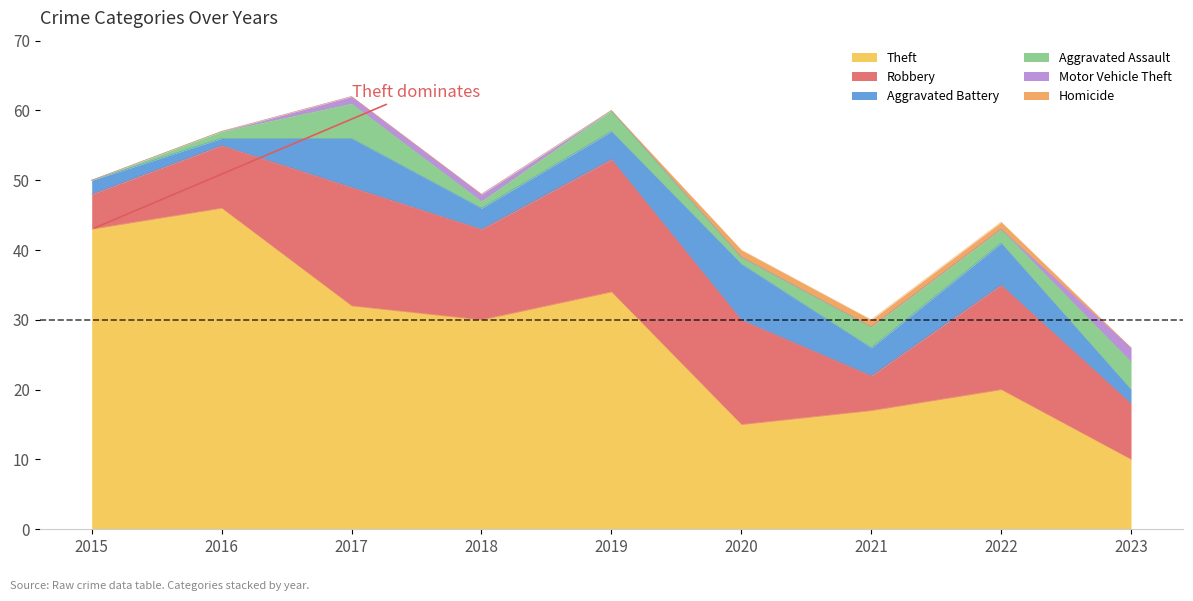

True or false: Motor Vehicle Theft has more than 0 interior local peaks.

False